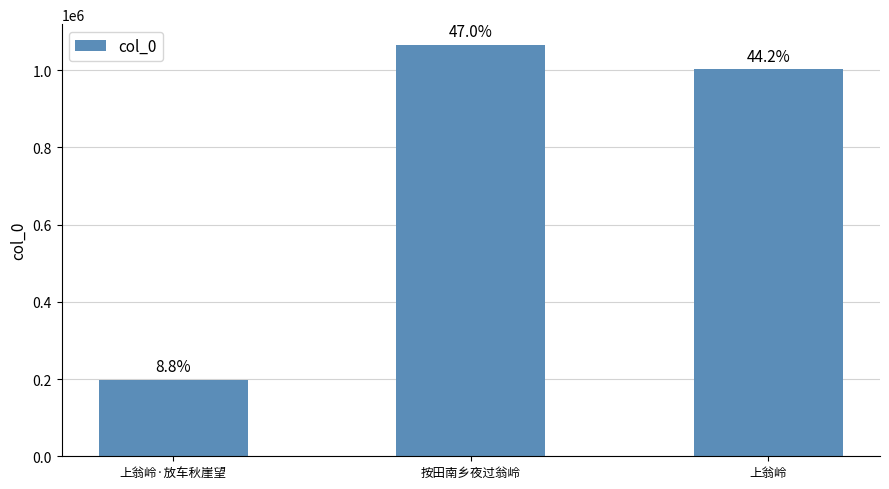

What is the value of the 3rd bar from the left?

1002672